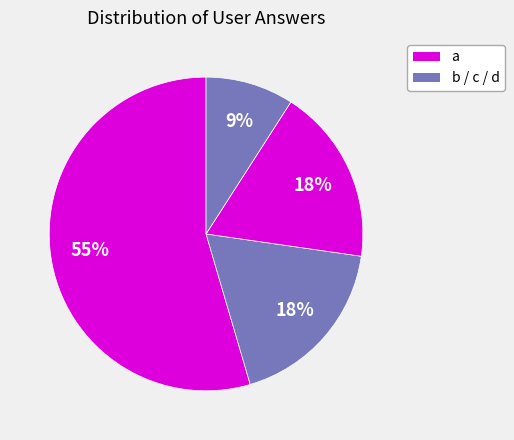

How many slices are in this pie chart?

4